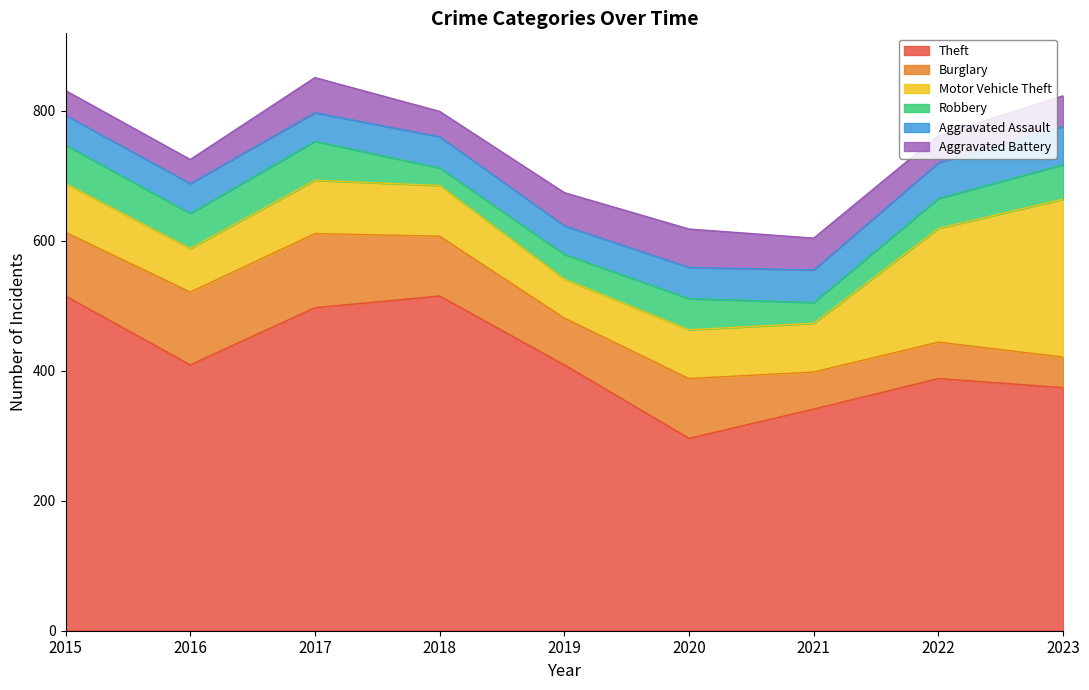

How many categories are shown in the chart?

9